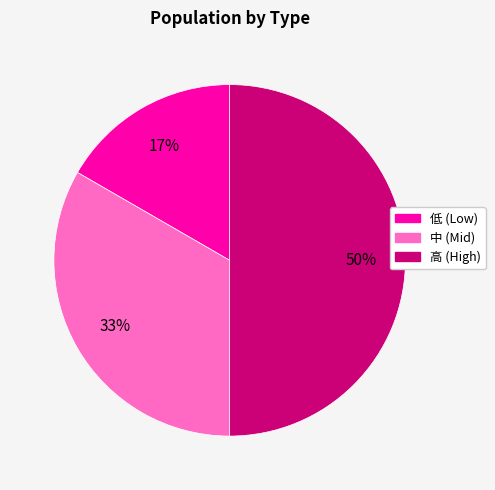

Is it true that 中 (Mid) is 33% of the pie?

True